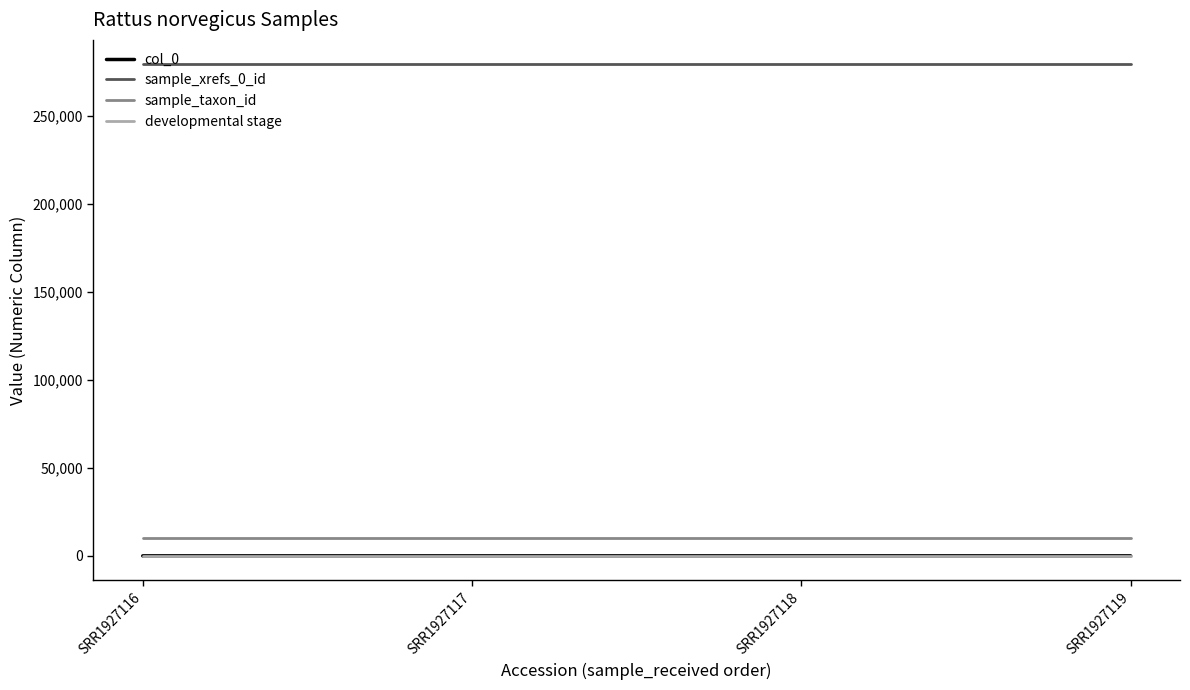

Does the chart display data point markers on the line(s)?

No